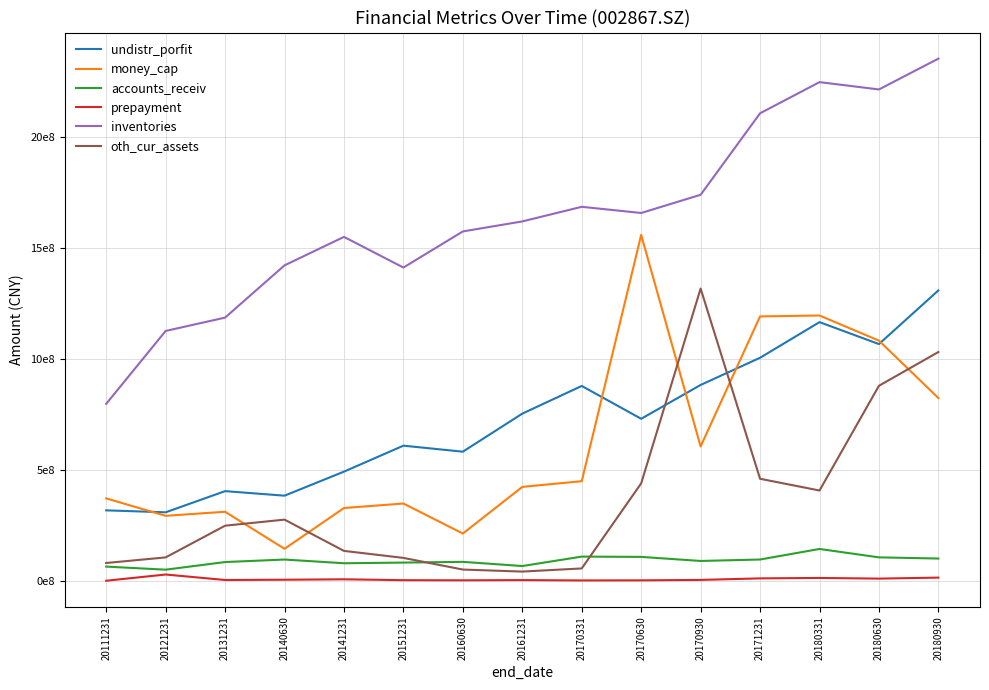

Is this an area chart (filled region under the line)?

No